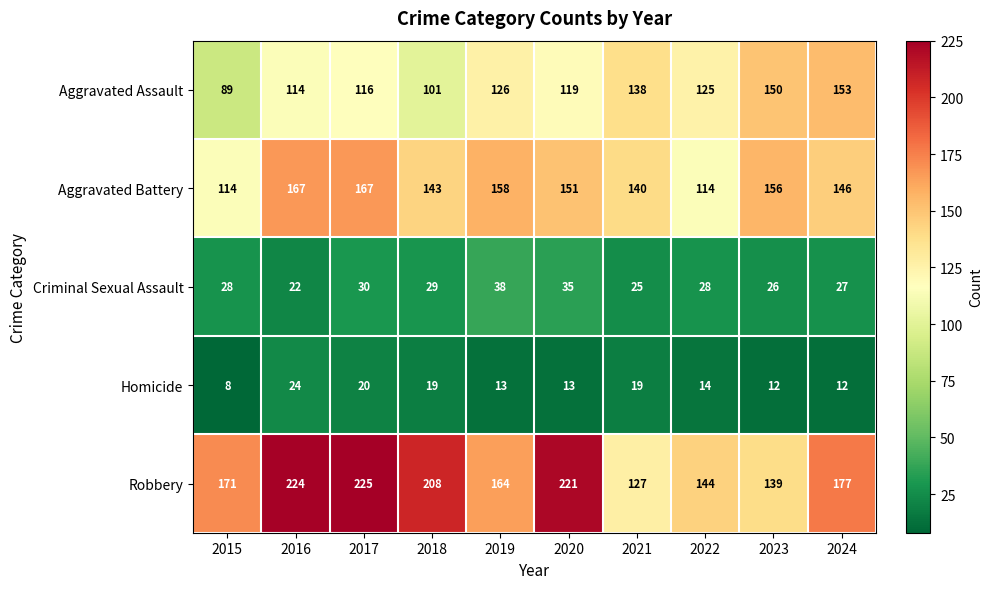

Which series changed the most between 2016 and 2018?

Aggravated Battery